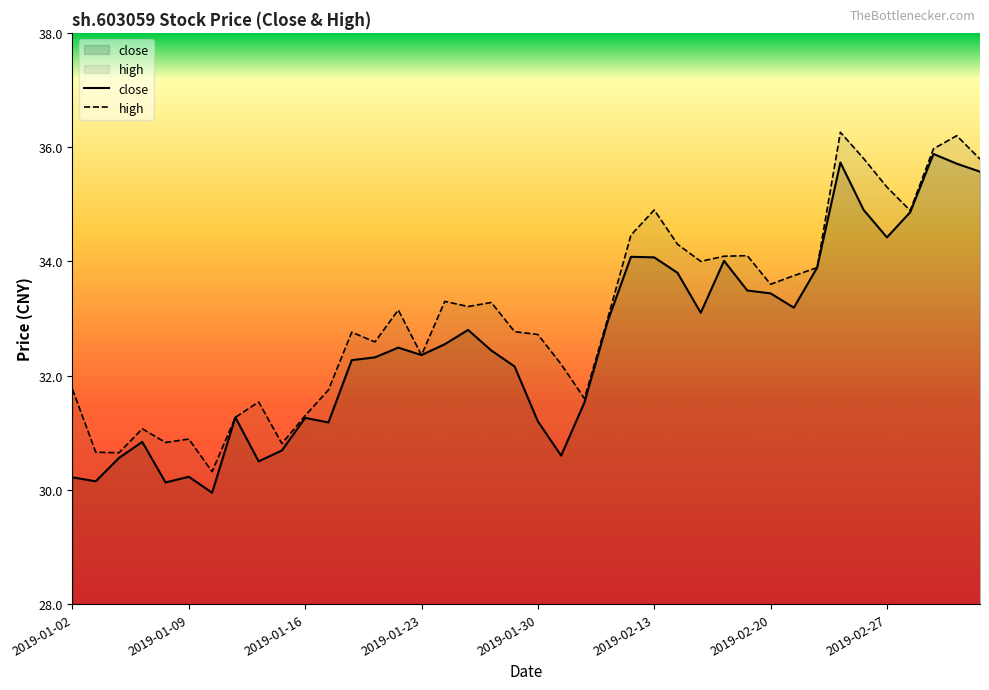

Reading right to left, transcribe all the data shown in this chart.

close: 35.6	35.7	35.9	34.9	34.4	34.9	35.7	33.9	33.2	33.4	33.5	34.0	33.1	33.8	34.1	34.1	33.0	31.5	30.6	31.2	32.2	32.4	32.8	32.5	32.4	32.5	32.3	32.3	31.2	31.3	30.7	30.5	31.3	29.9	30.2	30.1	30.8	30.6	30.1	30.2
high: 35.8	36.2	36.0	34.9	35.3	35.8	36.3	33.9	33.8	33.6	34.1	34.1	34.0	34.3	34.9	34.5	33.0	31.6	32.2	32.7	32.8	33.3	33.2	33.3	32.4	33.1	32.6	32.8	31.8	31.3	30.8	31.5	31.3	30.3	30.9	30.8	31.1	30.6	30.7	31.8